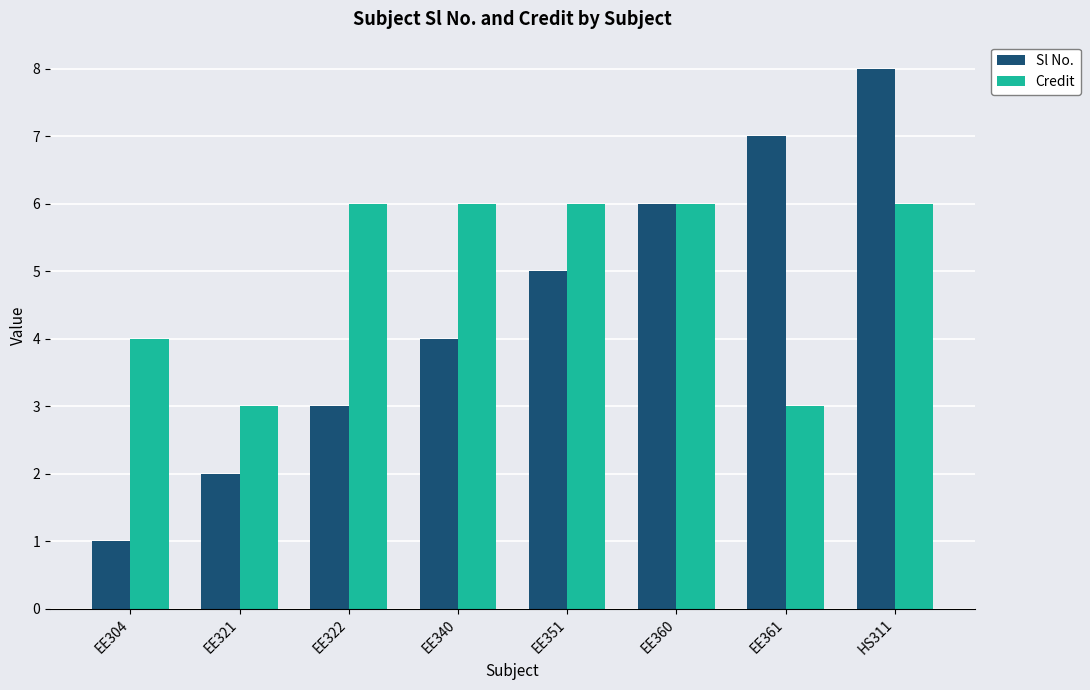

Which series has the largest range (max minus min)?

Sl No.